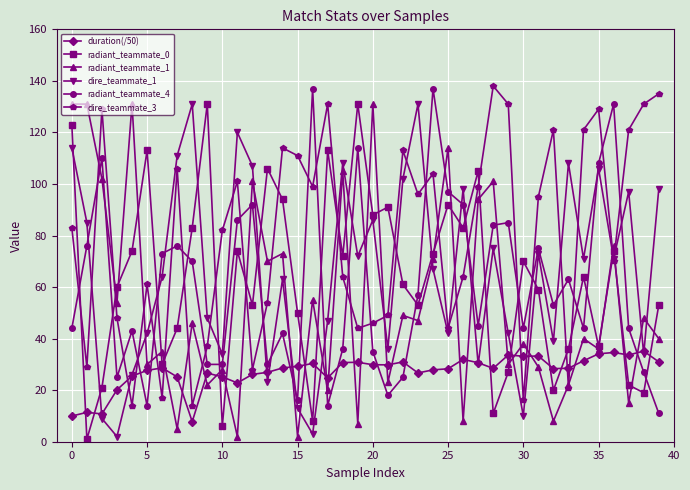

Which series has the largest total across all categories?

dire_teammate_3